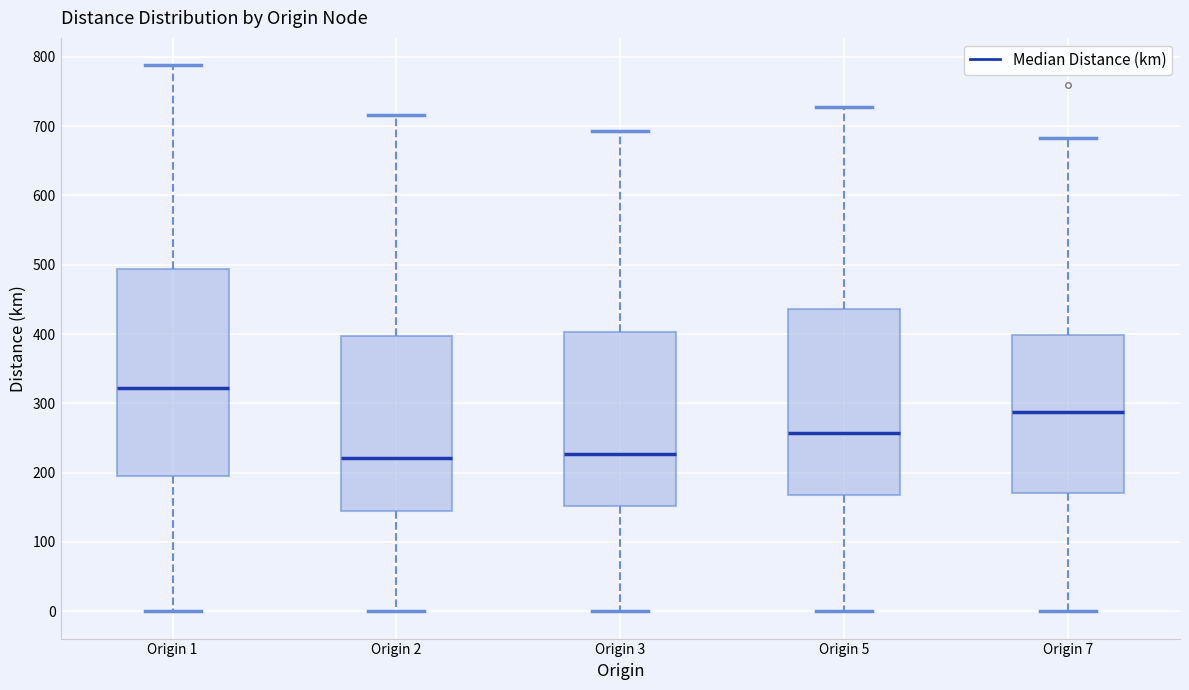

Which box's median line is the highest?

Origin 1